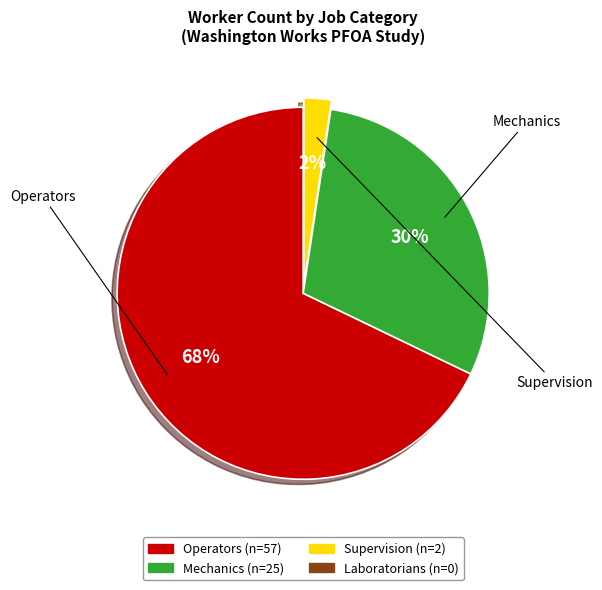

Is there any slice that represents more than half of the pie?

Yes